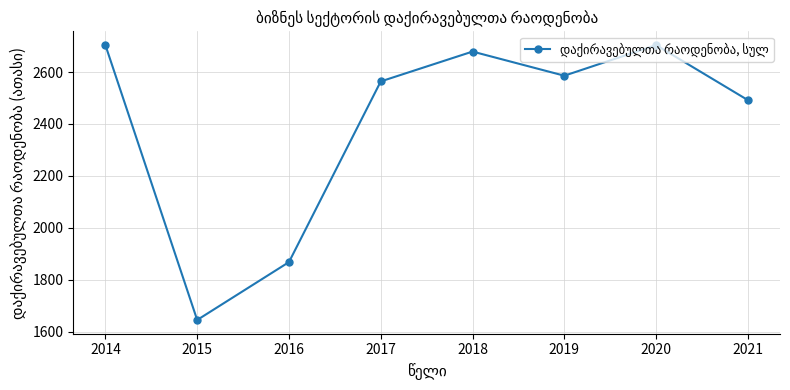

How many interior local peaks (higher than both neighbors) does the data have?

2